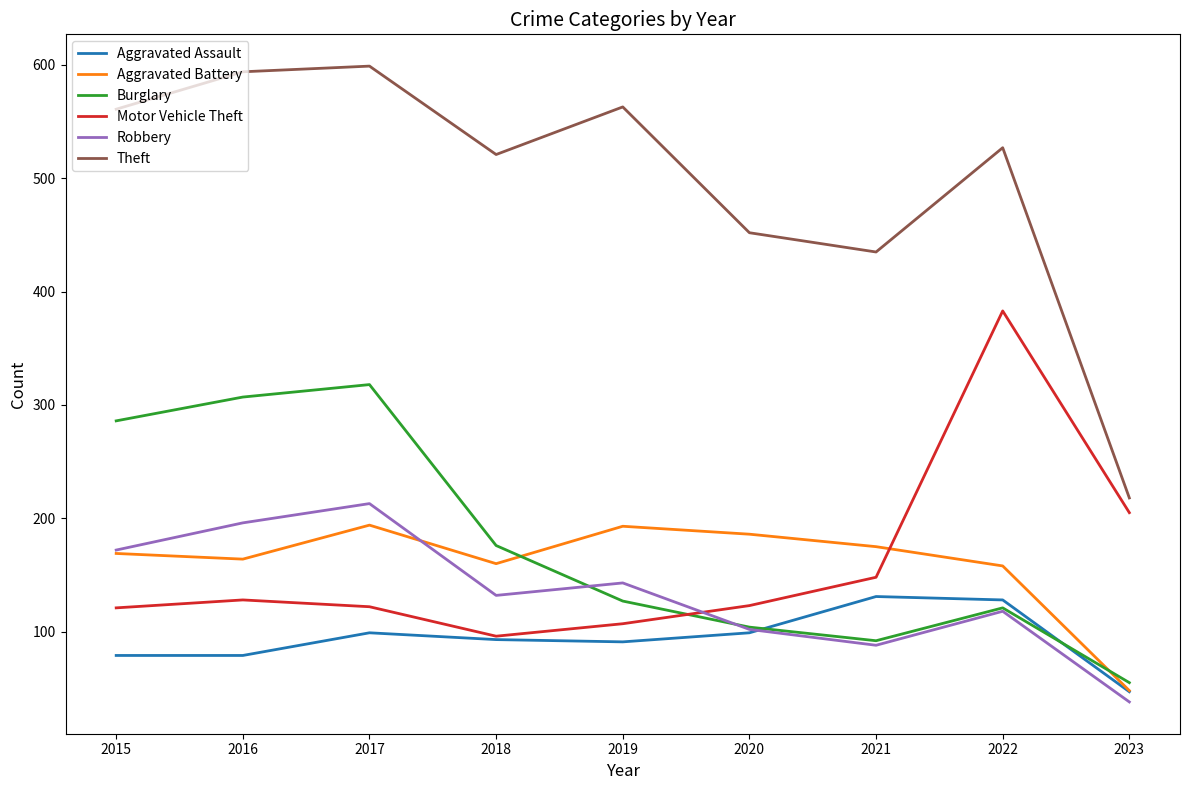

At which category does Motor Vehicle Theft reach its first local peak?

2016